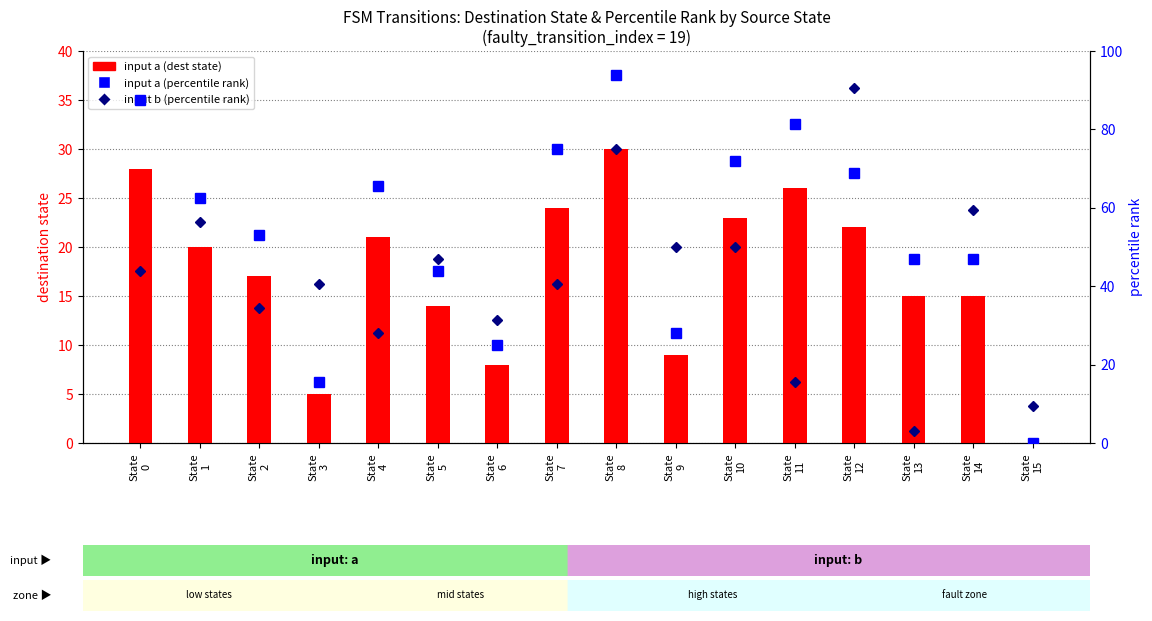

What is the total value across all series at State
9?

87.1